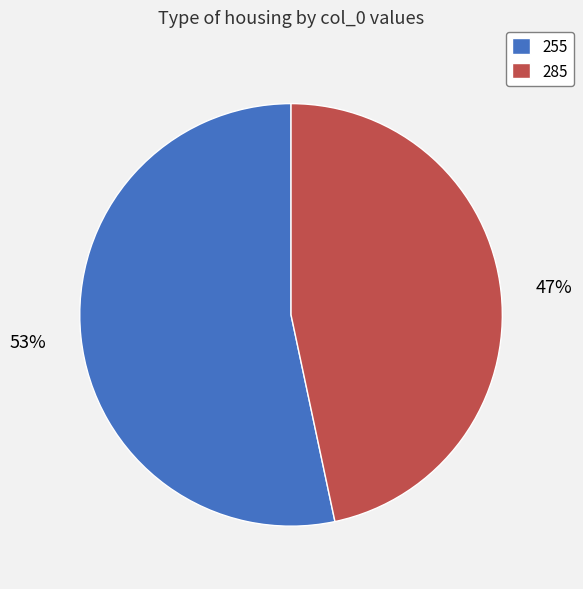

To the nearest percent, what is the average slice percentage?

50%